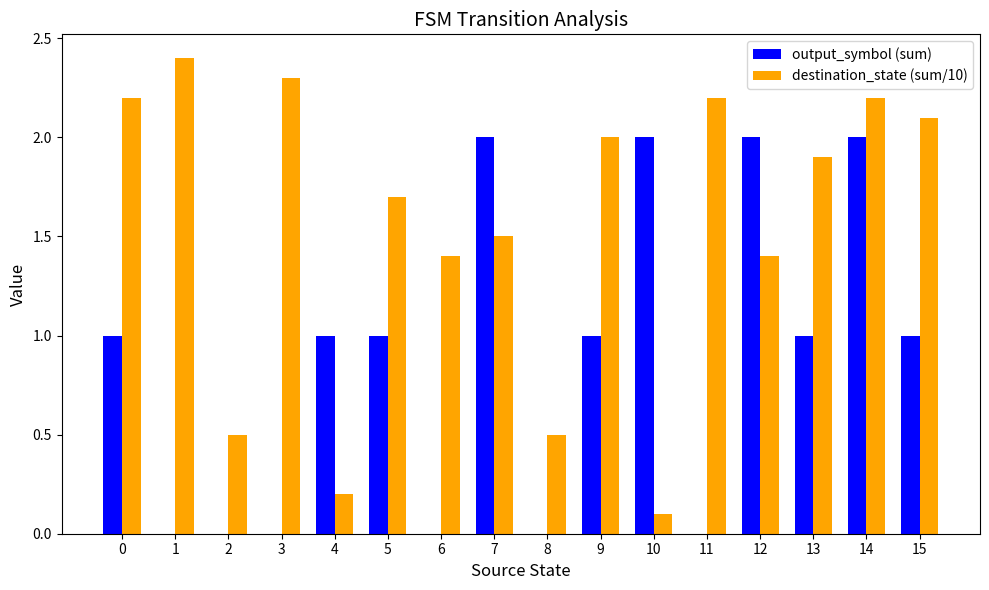

At which category does the chart reach its peak across all series?

1